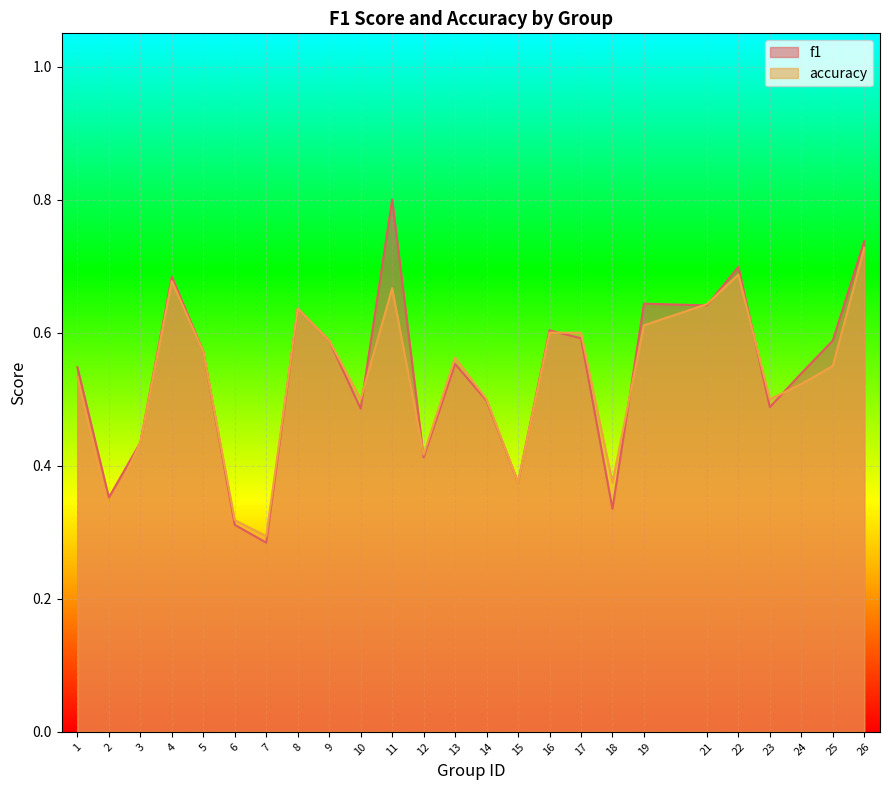

At which label is f1 closest to 0?

7